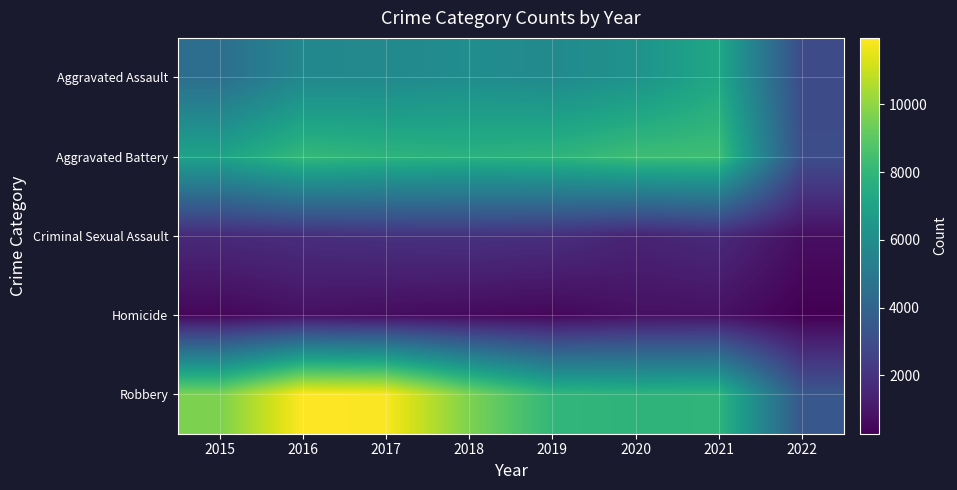

Which series has the largest range (max minus min)?

Robbery